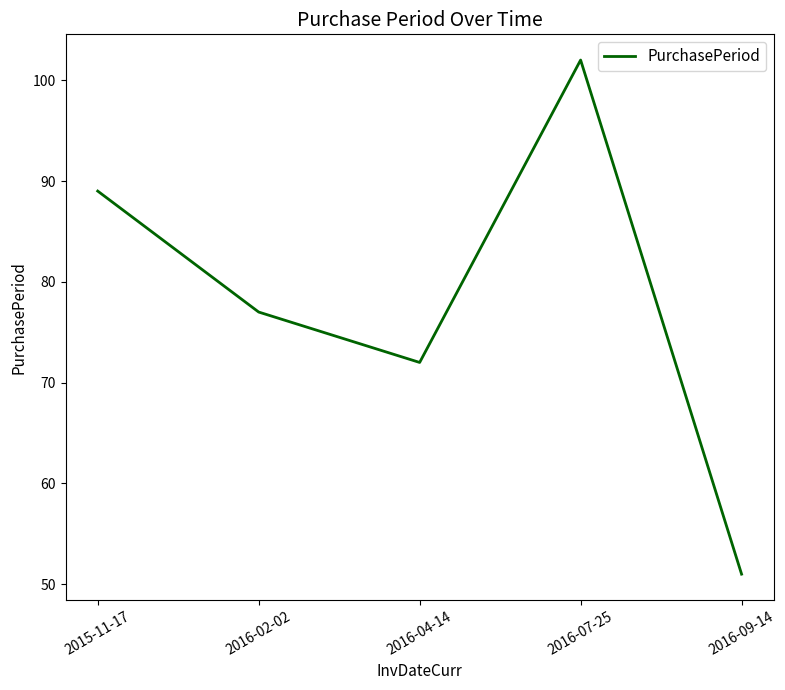

List the labels in order of value, smallest first.

2016-09-14, 2016-04-14, 2016-02-02, 2015-11-17, 2016-07-25